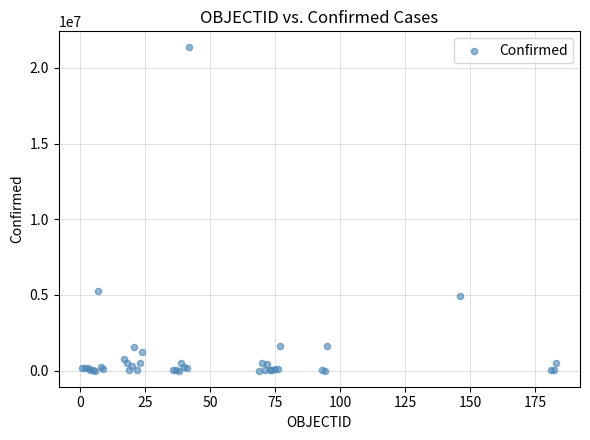

What Y value in the scatter plot is closest to 10672951?

5249840